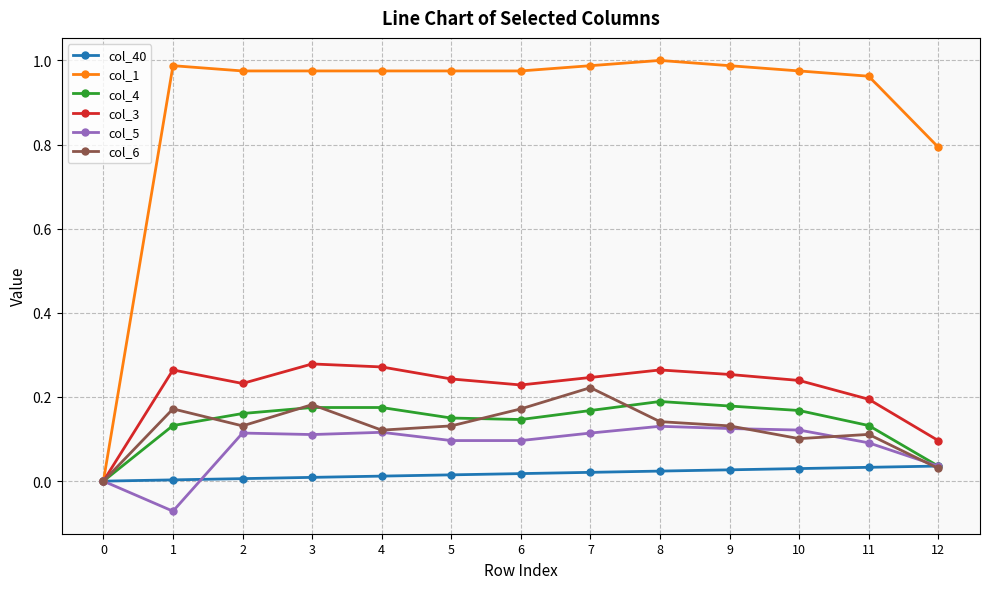

What are all the series names shown in the legend?

col_40, col_1, col_4, col_3, col_5, col_6